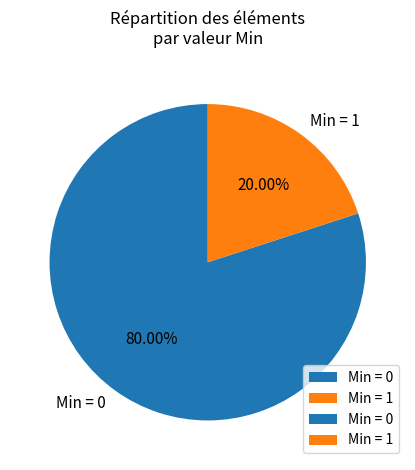

Do Min = 0 and Min = 1 together represent more than half of the pie?

Yes